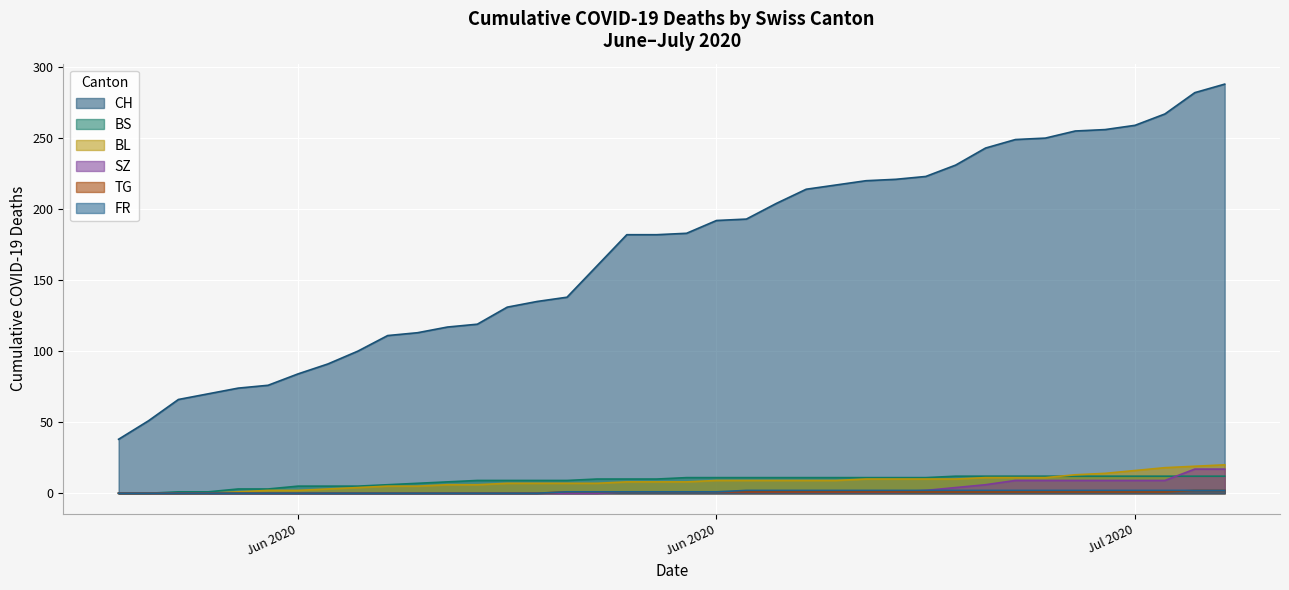

What are all the series names shown in the legend?

CH, BS, BL, SZ, TG, FR